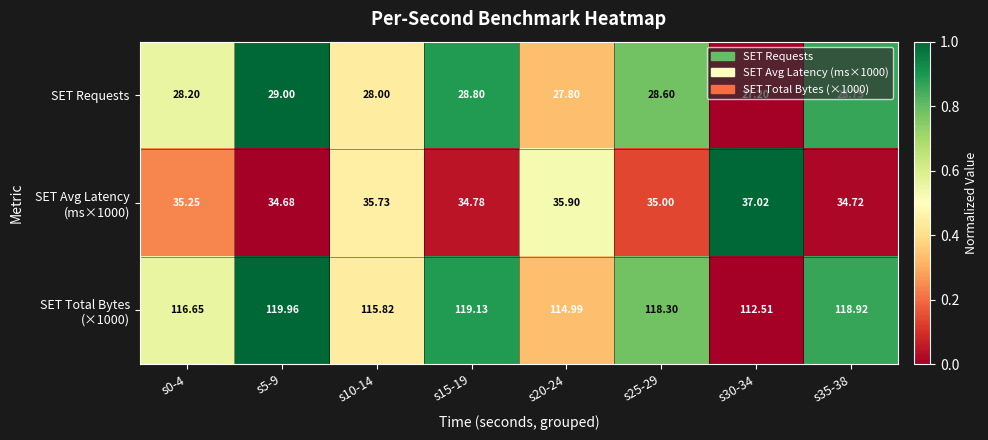

Count the number of categories in the chart.

8